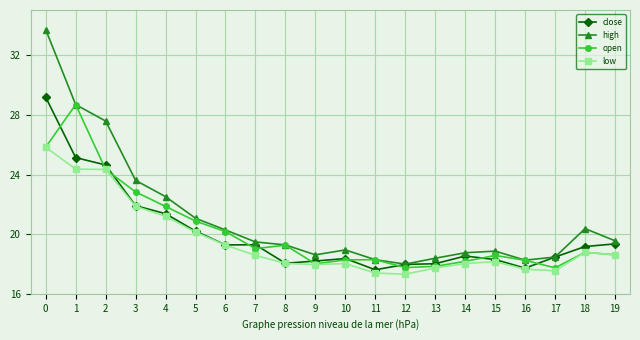

What is the minimum value for high?

18.0